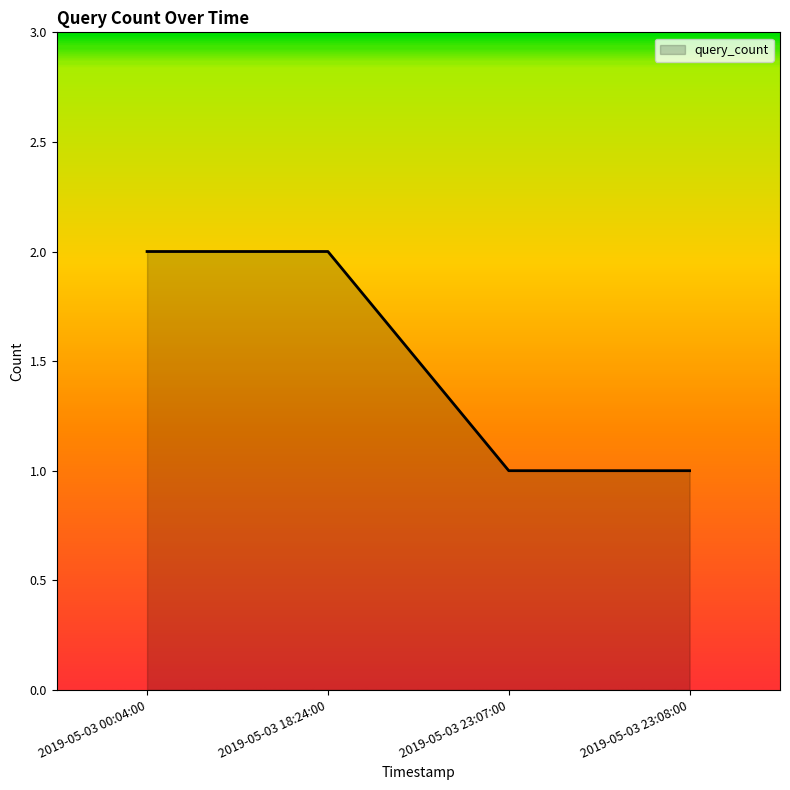

Reading left to right, what are all the values shown in this chart?

2019-05-03 00:04:00=2	2019-05-03 18:24:00=2	2019-05-03 23:07:00=1	2019-05-03 23:08:00=1